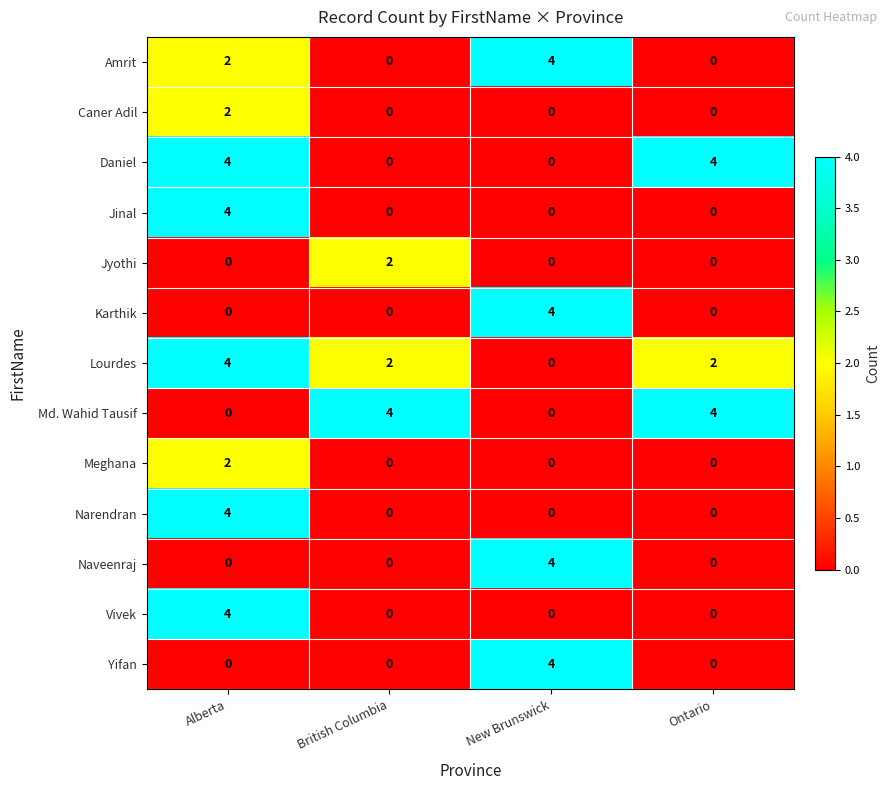

What is the maximum value for Amrit?

4